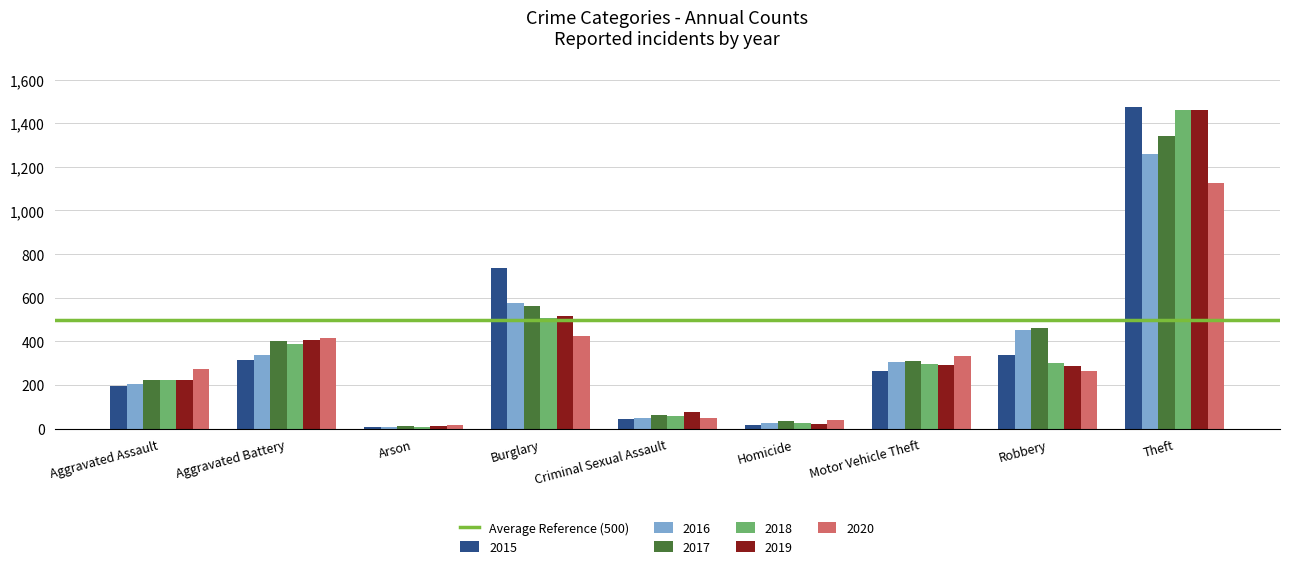

What is the label of the 2nd bar from the right?

Robbery